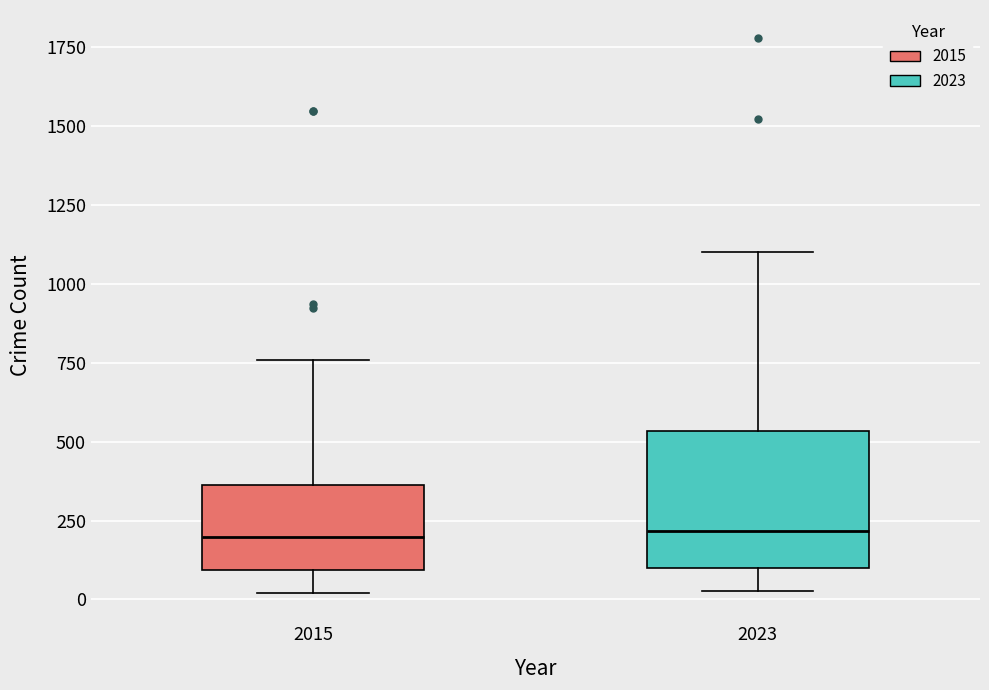

Reading left to right, transcribe this box plot: for each box, give where its median line is, the range the box spans, and where its two whiskers end, as read against the y-axis. The values are not printed on the chart, so give them approximately, as read against the axis.

2015: median 200, box 100 to 350, whiskers 0 to 750
2023: median 200, box 100 to 550, whiskers 50 to 1100